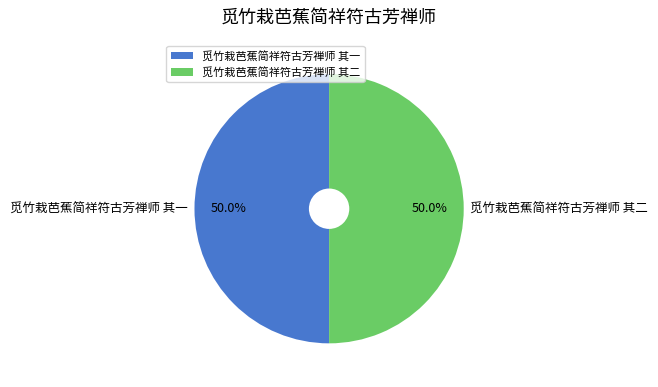

What is the ratio of the value at 觅竹栽芭蕉简祥符古芳禅师 其一 to the value at 觅竹栽芭蕉简祥符古芳禅师 其二?

1.0